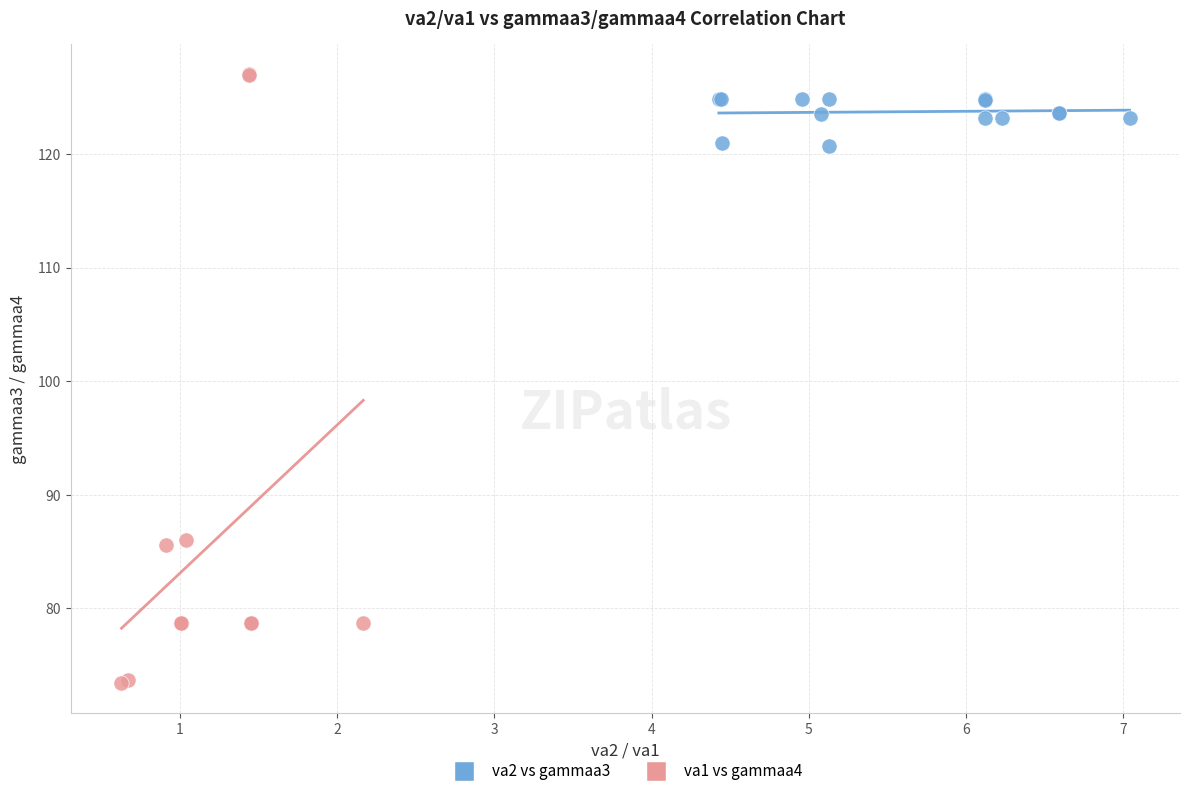

Which series has the largest Y range (max minus min)?

va1 vs gammaa4